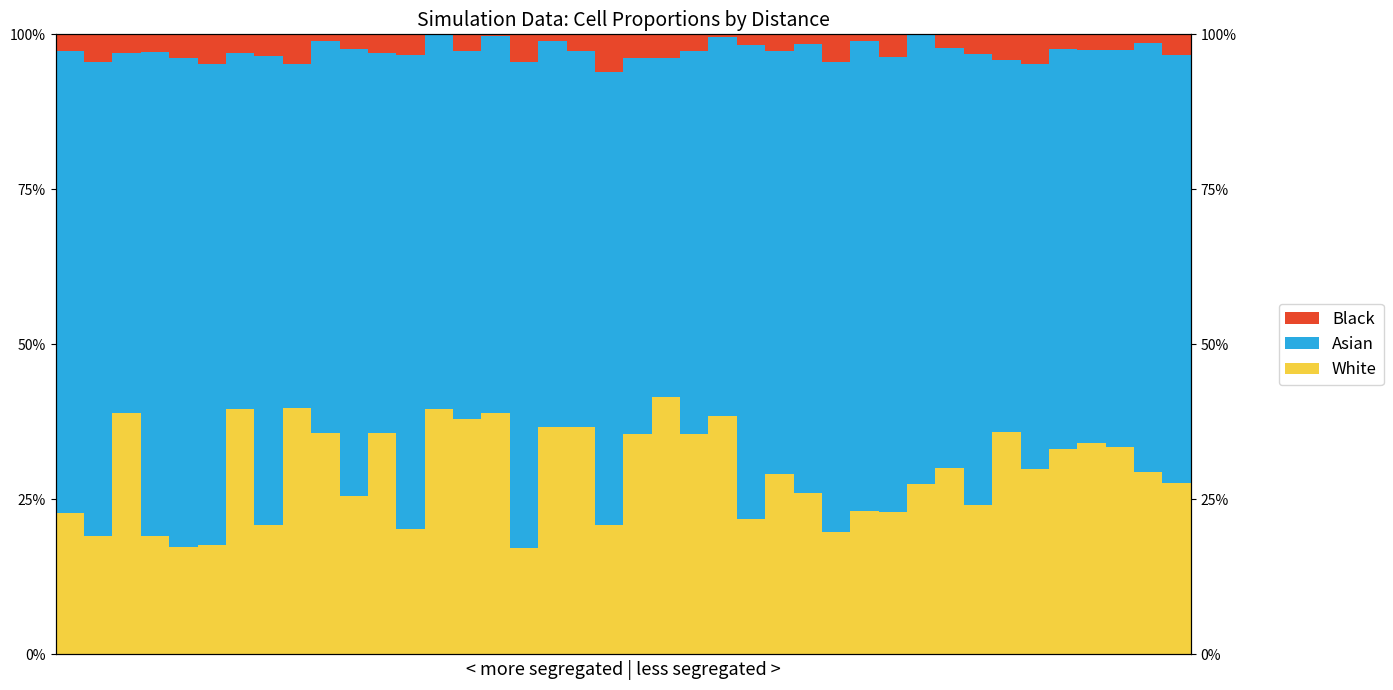

Rank the series by their average value, from lowest to highest.

Black, White, Asian